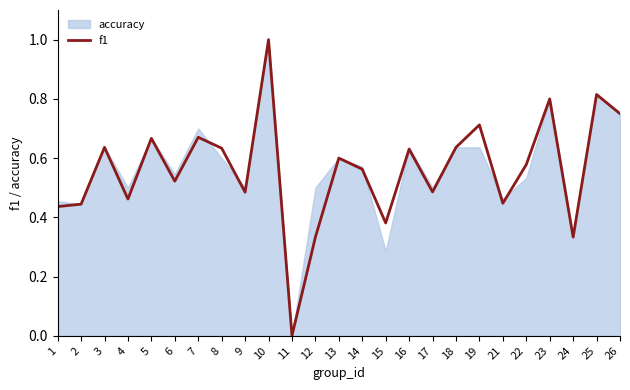

True or false: the data shows 0.7 at 4.

False